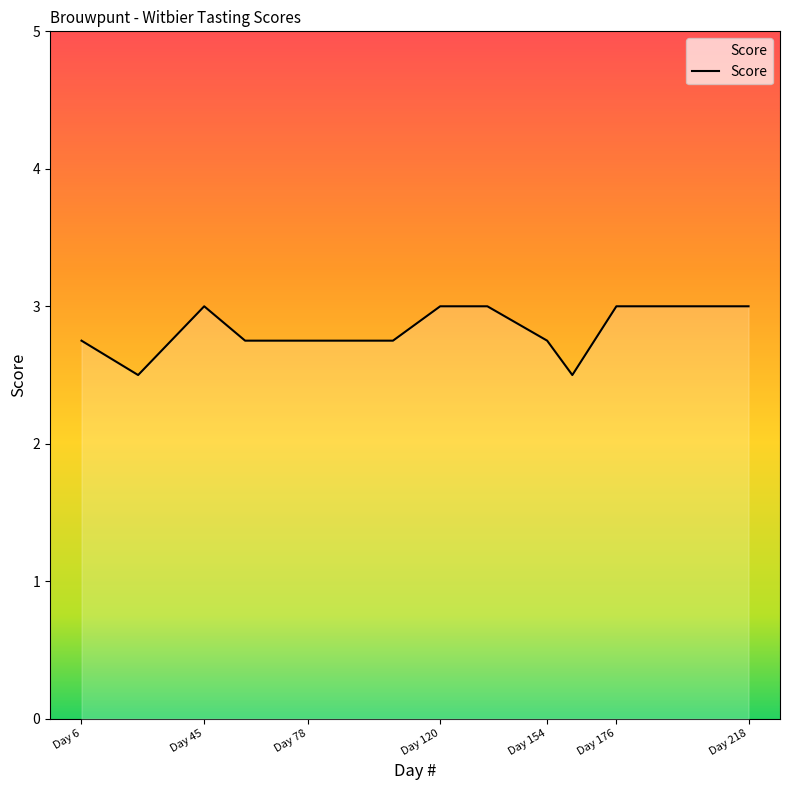

What is the average value?

2.8